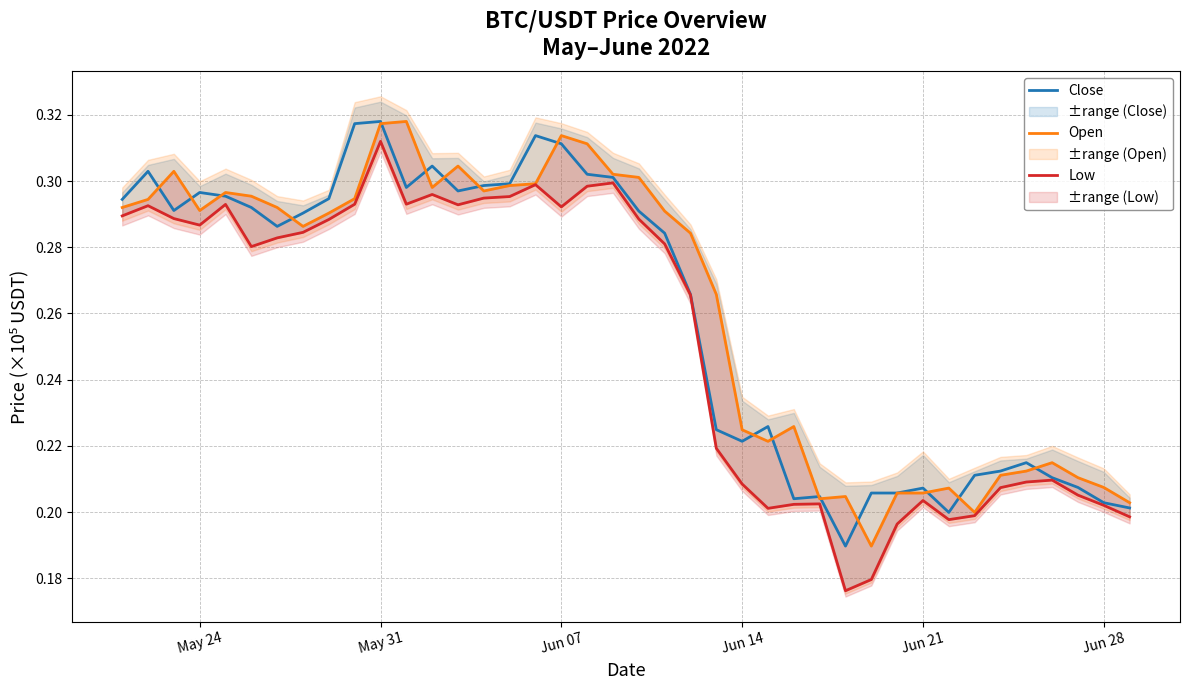

True or false: Open has a value of 0.3 at 25.

False